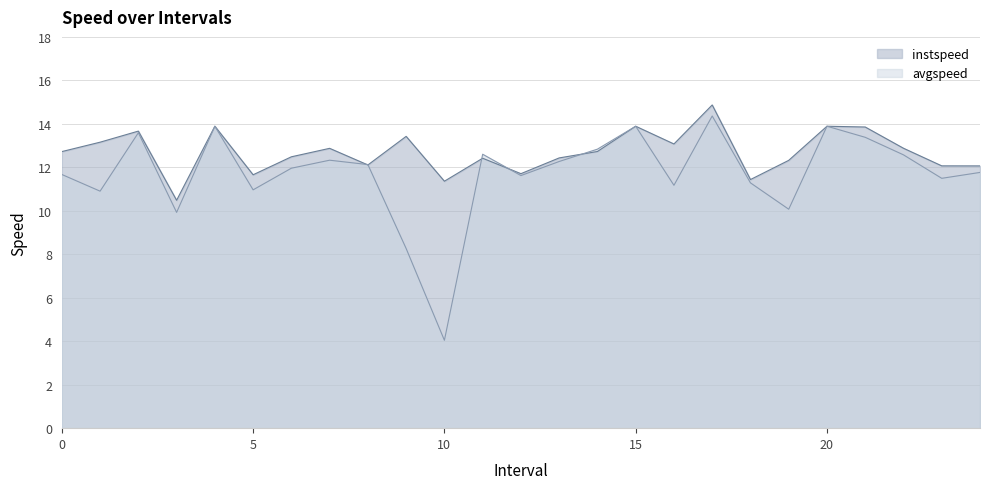

What is the total value across all series at 12?

23.3